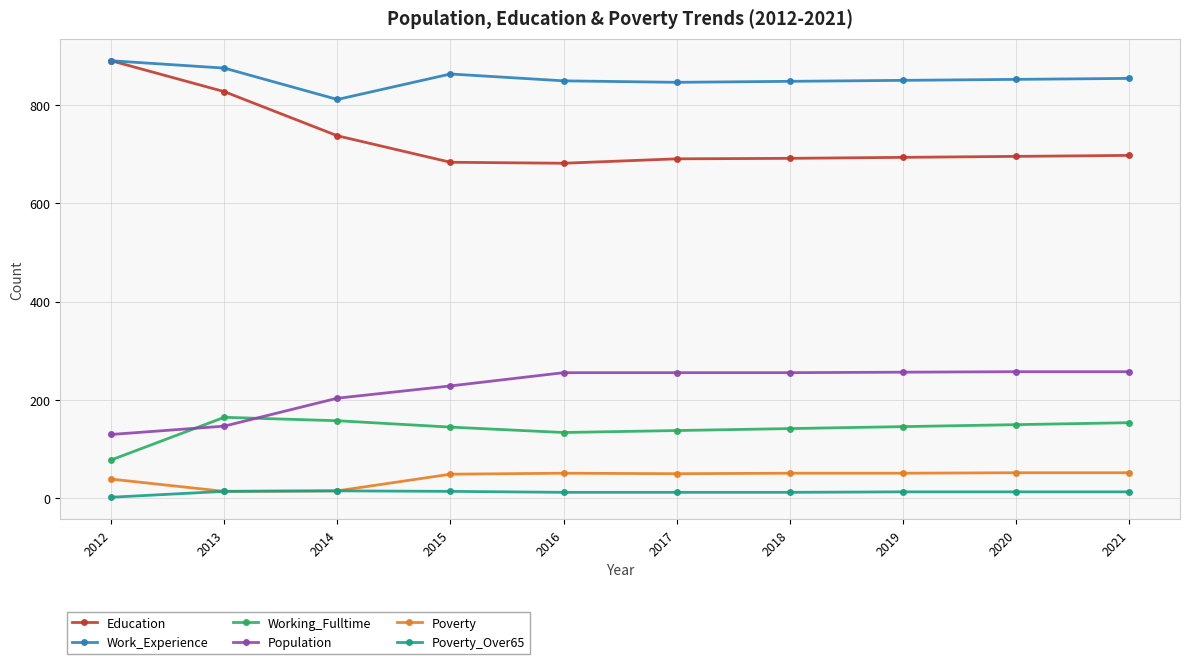

Does the chart display data point markers on the line(s)?

Yes